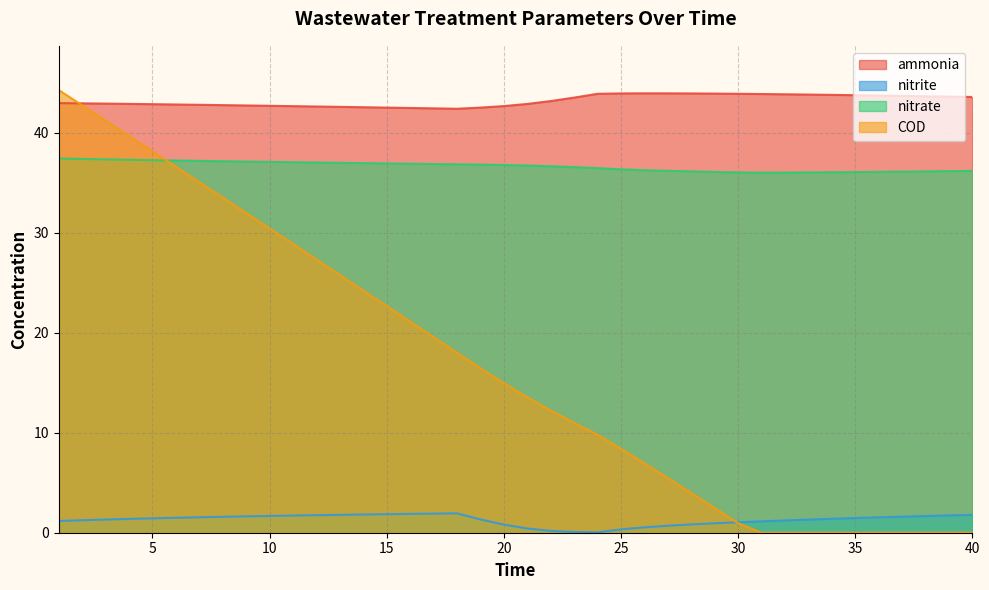

Reading left to right, what are all the values shown in this chart?

ammonia: 43.0	42.9	42.9	42.9	42.9	42.8	42.8	42.8	42.7	42.7	42.7	42.6	42.6	42.6	42.5	42.5	42.4	42.4	42.5	42.7	42.9	43.2	43.5	43.9	43.9	43.9	43.9	43.9	43.9	43.9	43.9	43.9	43.8	43.8	43.8	43.7	43.7	43.7	43.6	43.6
nitrite: 1.2	1.2	1.3	1.4	1.4	1.5	1.5	1.6	1.6	1.7	1.7	1.8	1.8	1.8	1.9	1.9	1.9	1.9	1.3	0.8	0.4	0.2	0.1	0.0	0.3	0.5	0.7	0.8	0.9	1.0	1.1	1.2	1.3	1.4	1.5	1.5	1.6	1.7	1.7	1.8
nitrate: 37.4	37.4	37.3	37.3	37.3	37.2	37.2	37.2	37.1	37.1	37.1	37.0	37.0	37.0	36.9	36.9	36.9	36.8	36.8	36.8	36.7	36.7	36.6	36.5	36.3	36.3	36.2	36.1	36.1	36.0	36.0	36.0	36.0	36.1	36.1	36.1	36.1	36.1	36.2	36.2
COD: 44.3	42.7	41.2	39.7	38.1	36.6	35.1	33.5	32.0	30.4	28.9	27.3	25.8	24.2	22.7	21.1	19.6	18.0	16.5	15.0	13.5	12.2	11.0	9.8	8.4	6.9	5.5	4.0	2.5	1.0	0.0	0.0	0.0	0.0	0.0	0.0	0.0	0.0	0.0	0.0